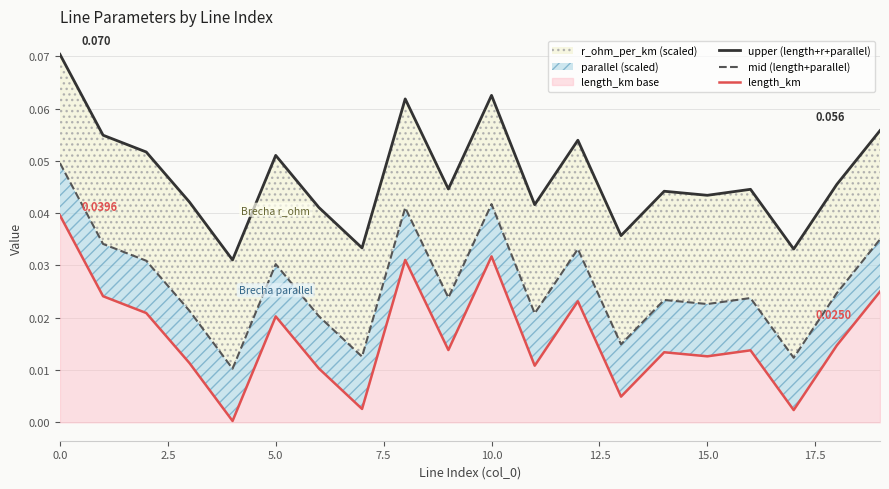

The length_km series shows 0.0 at 15.0. True or false?

True